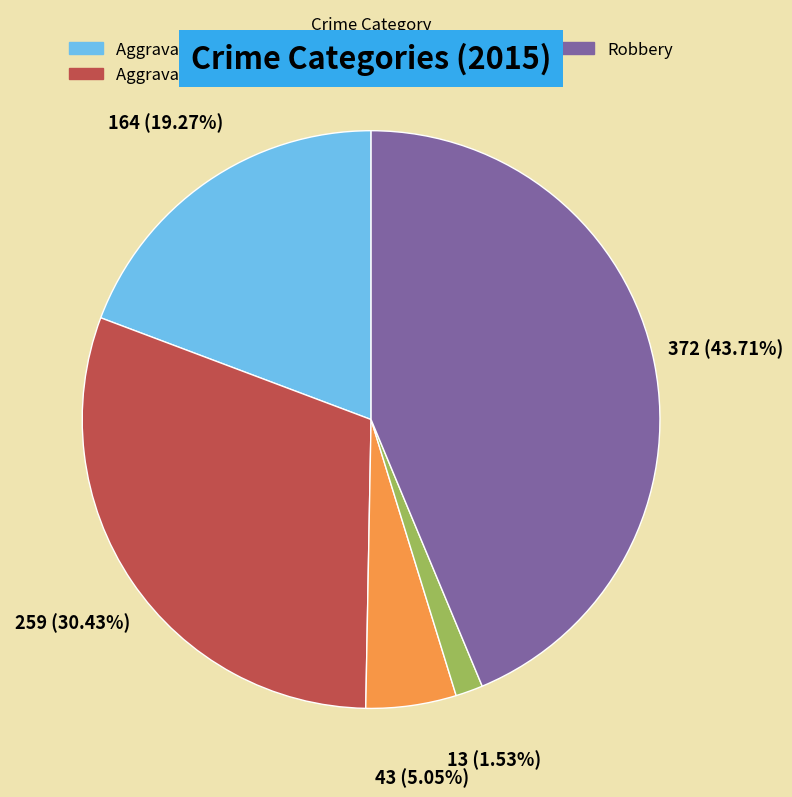

To the nearest percent, what portion does Aggravated Battery represent?

30%